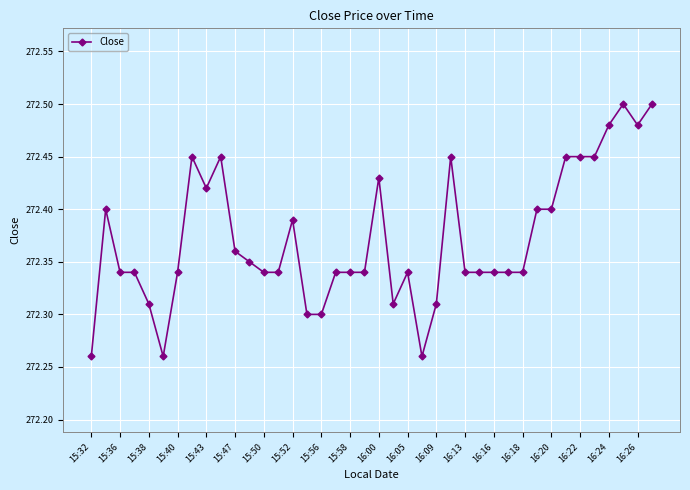

Count the values in the range 272 to 273.

40